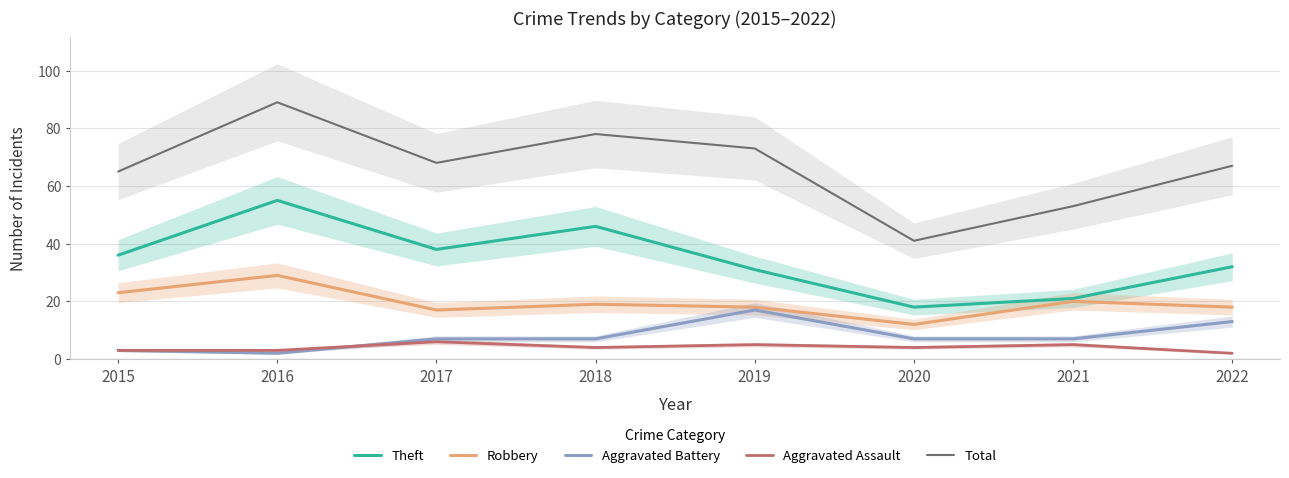

Between 2017 and 2020, which series saw the biggest shift?

Total